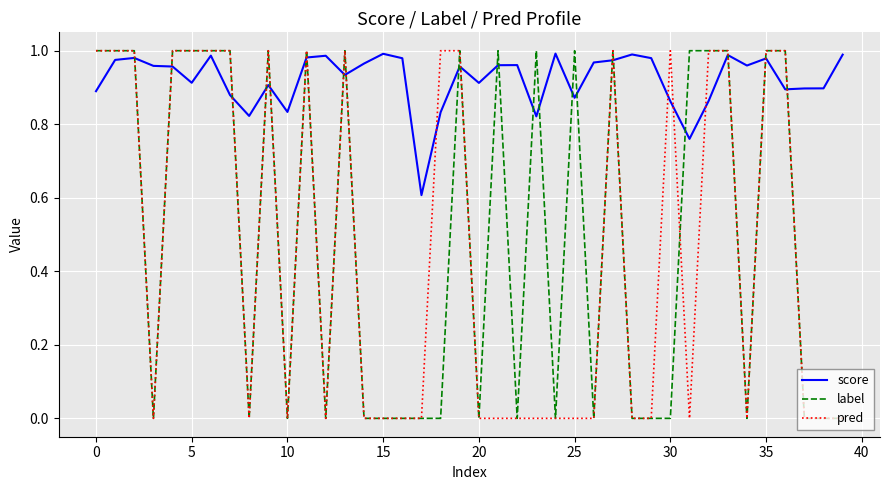

Which series has the largest total across all categories?

score